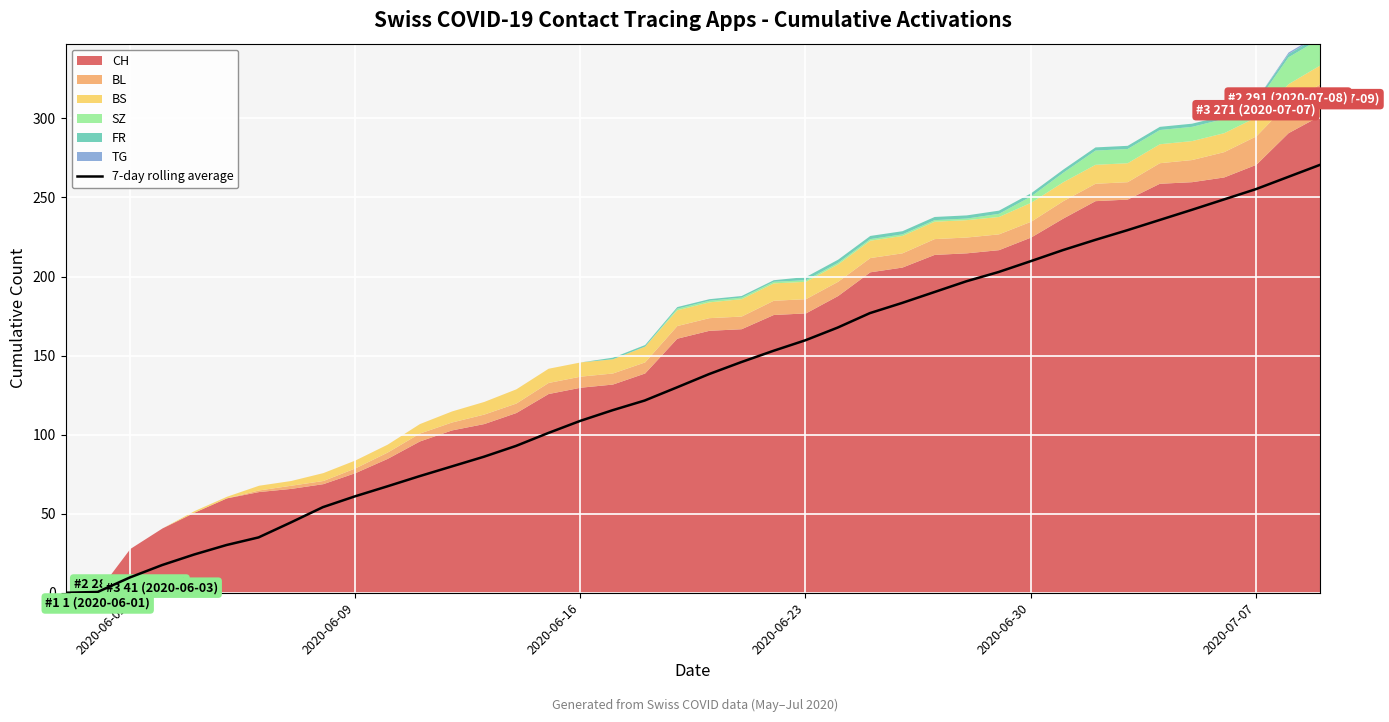

What is the maximum value for 7-day rolling average?

270.7